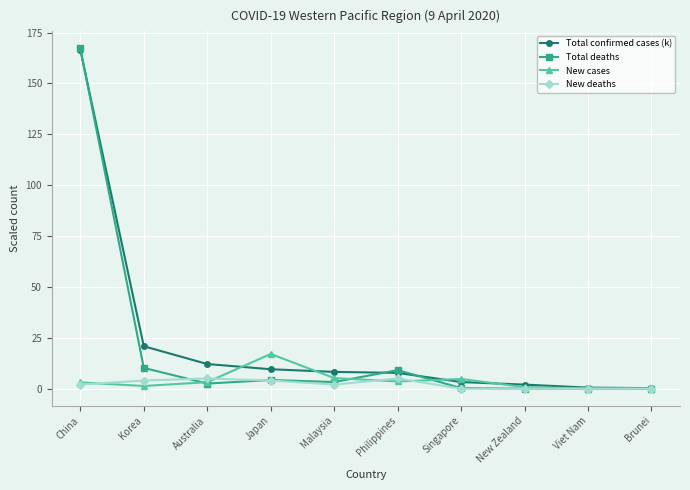

What is the label of the 10th point from the left?

Brunei